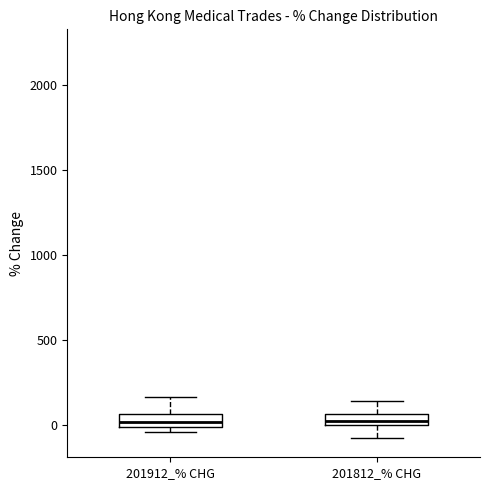

Where is the upper edge of the box for 201812_% CHG on the y-axis? The values are not printed on the chart, so give them approximately, as read against the axis.

50